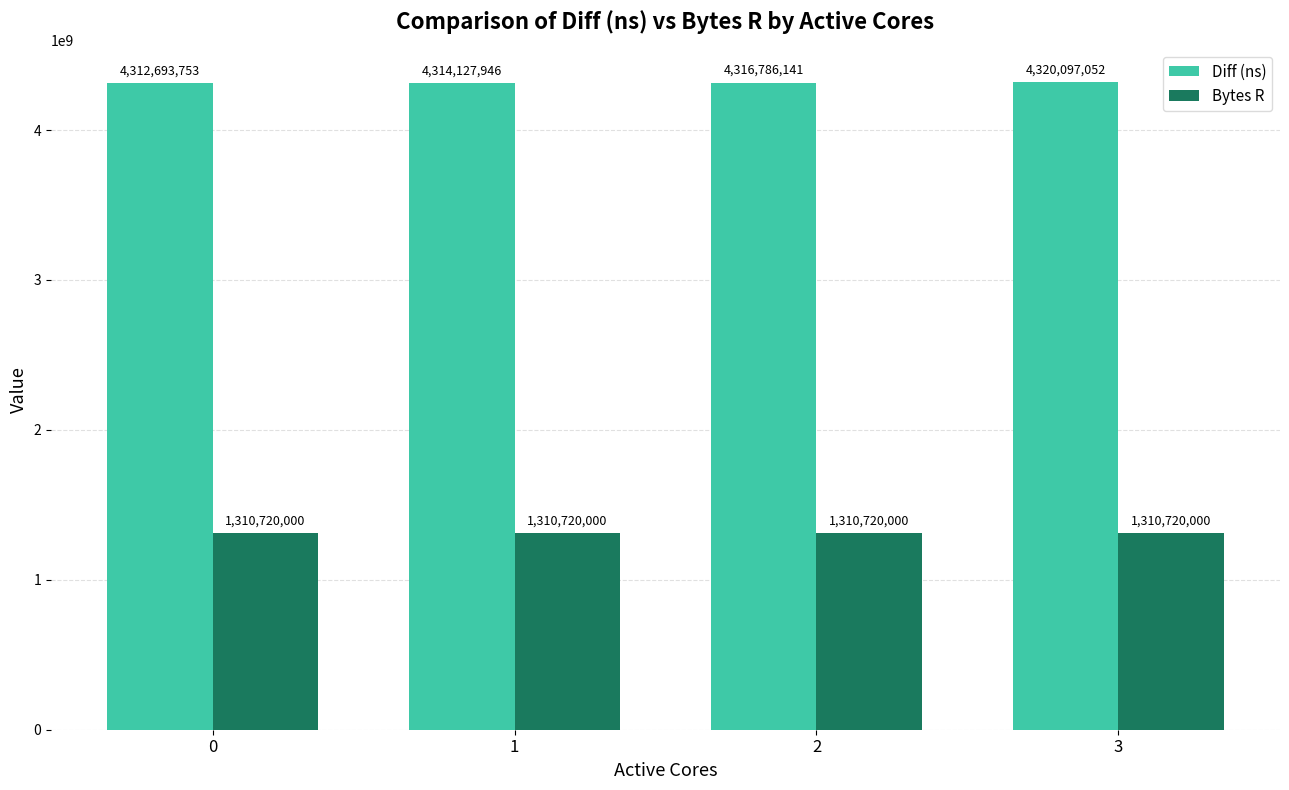

What is the value of the Diff (ns) bar at the 1st from the left?

4312693753